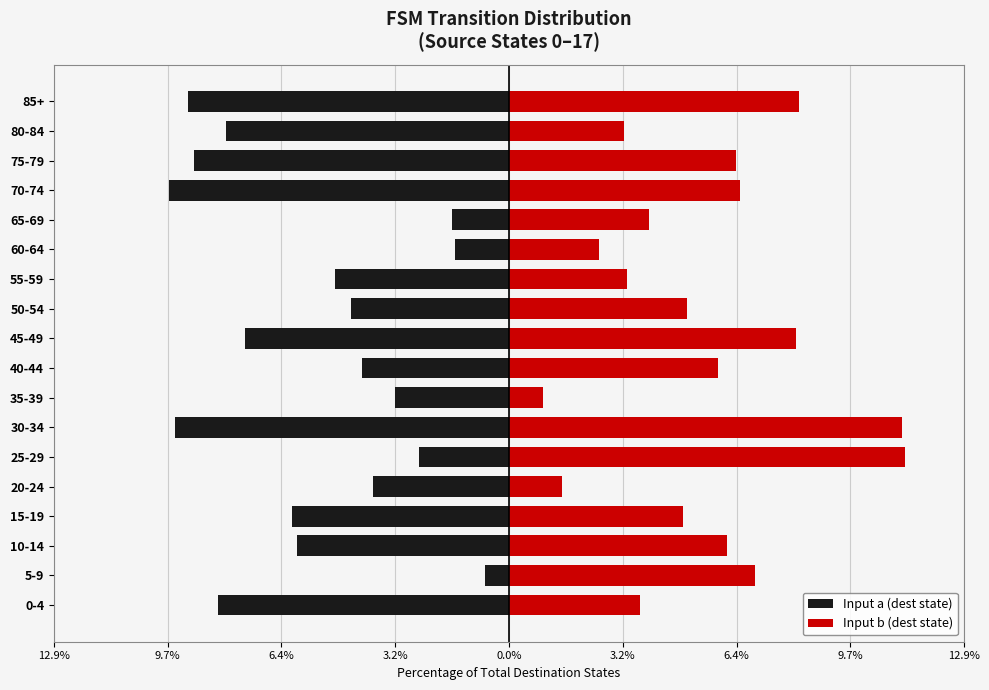

Are the bars grouped side by side (vs. stacked)?

Yes